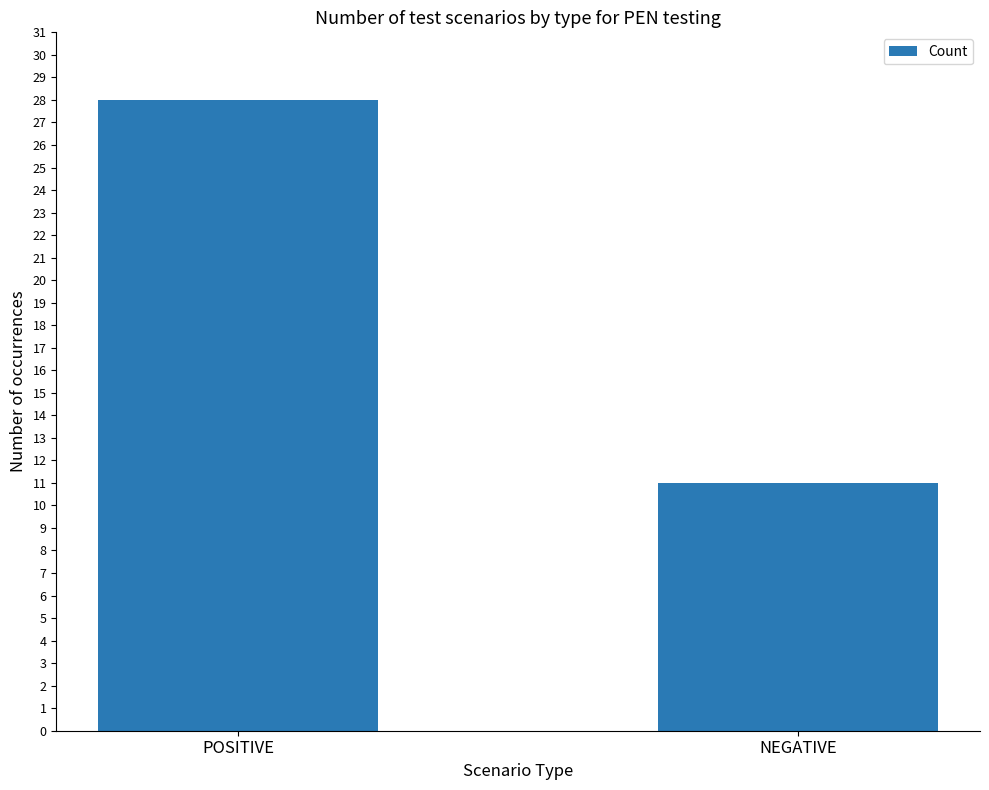

True or false: the data shows 28 at POSITIVE.

True